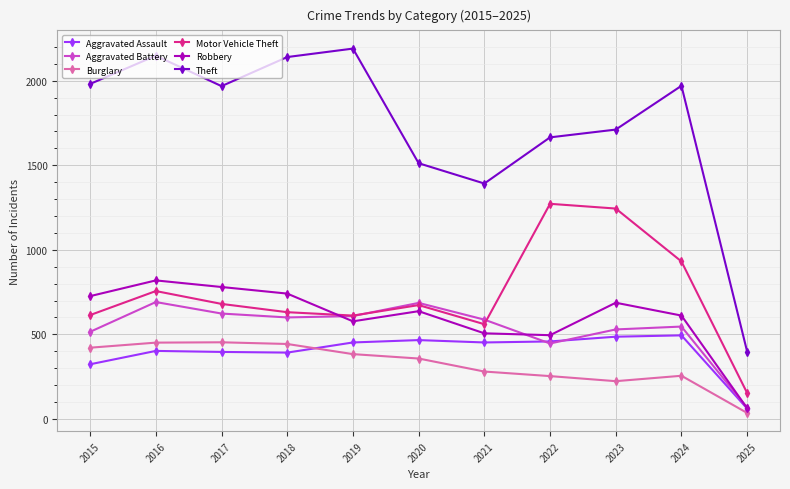

Read the Aggravated Assault value at 2019.

452